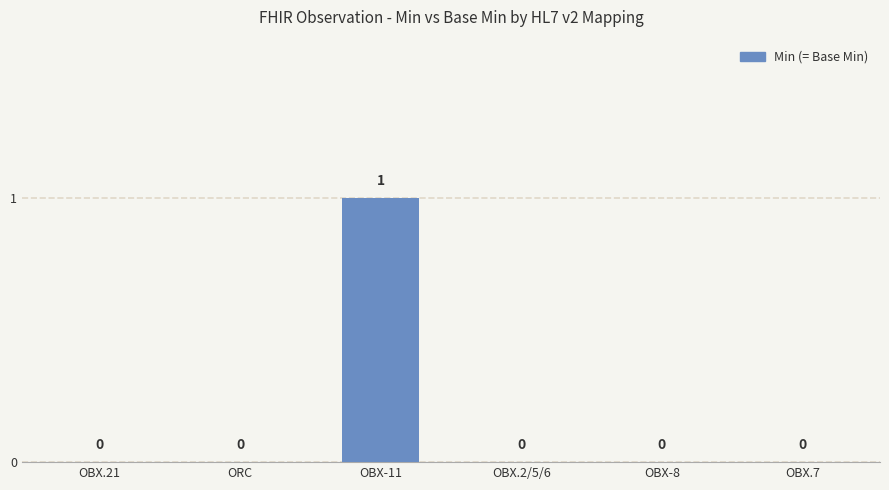

Are the bars horizontal?

No